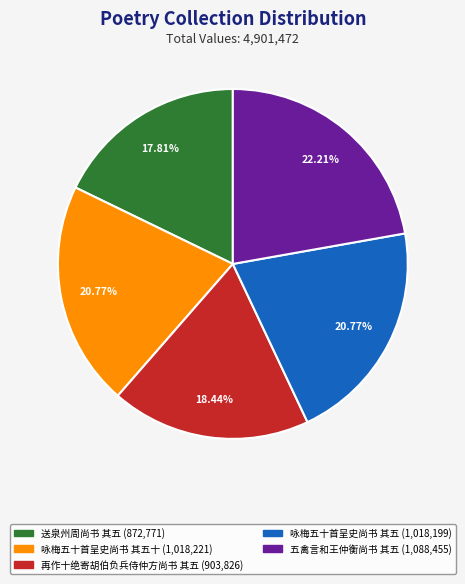

Is there any slice that represents more than half of the pie?

No